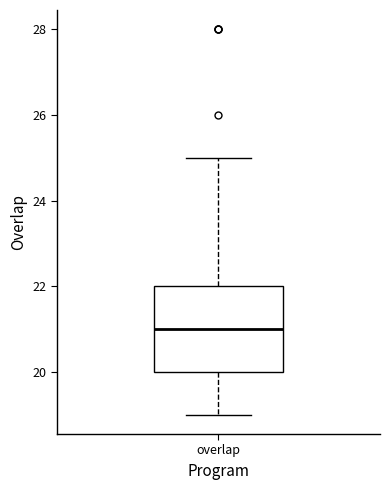

Transcribe this box plot: give where the median line is, the range the box spans, and where the two whiskers end, as read against the y-axis. The values are not printed on the chart, so give them approximately, as read against the axis.

median 21, box 20 to 22, whiskers 19 to 25